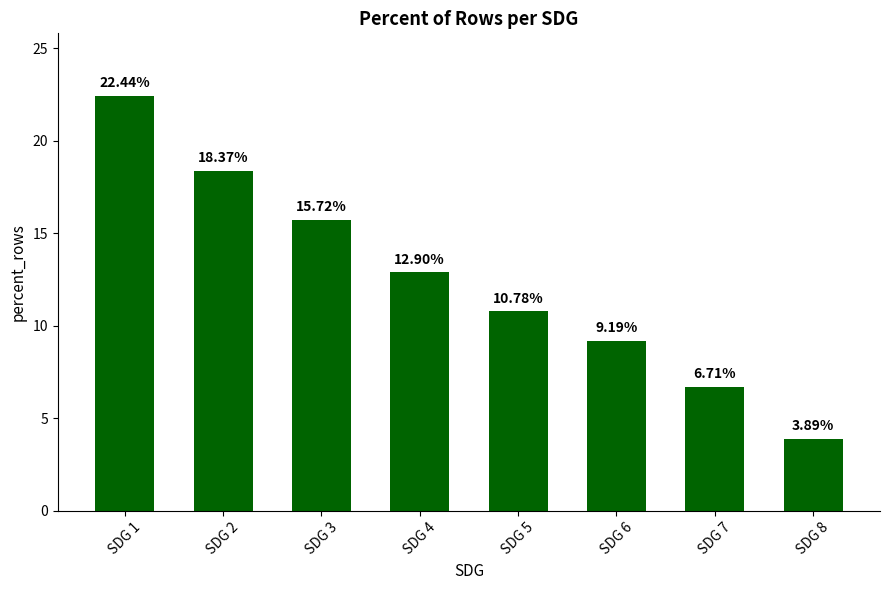

Reading left to right, transcribe all the data shown in this chart.

22.4	18.4	15.7	12.9	10.8	9.2	6.7	3.9